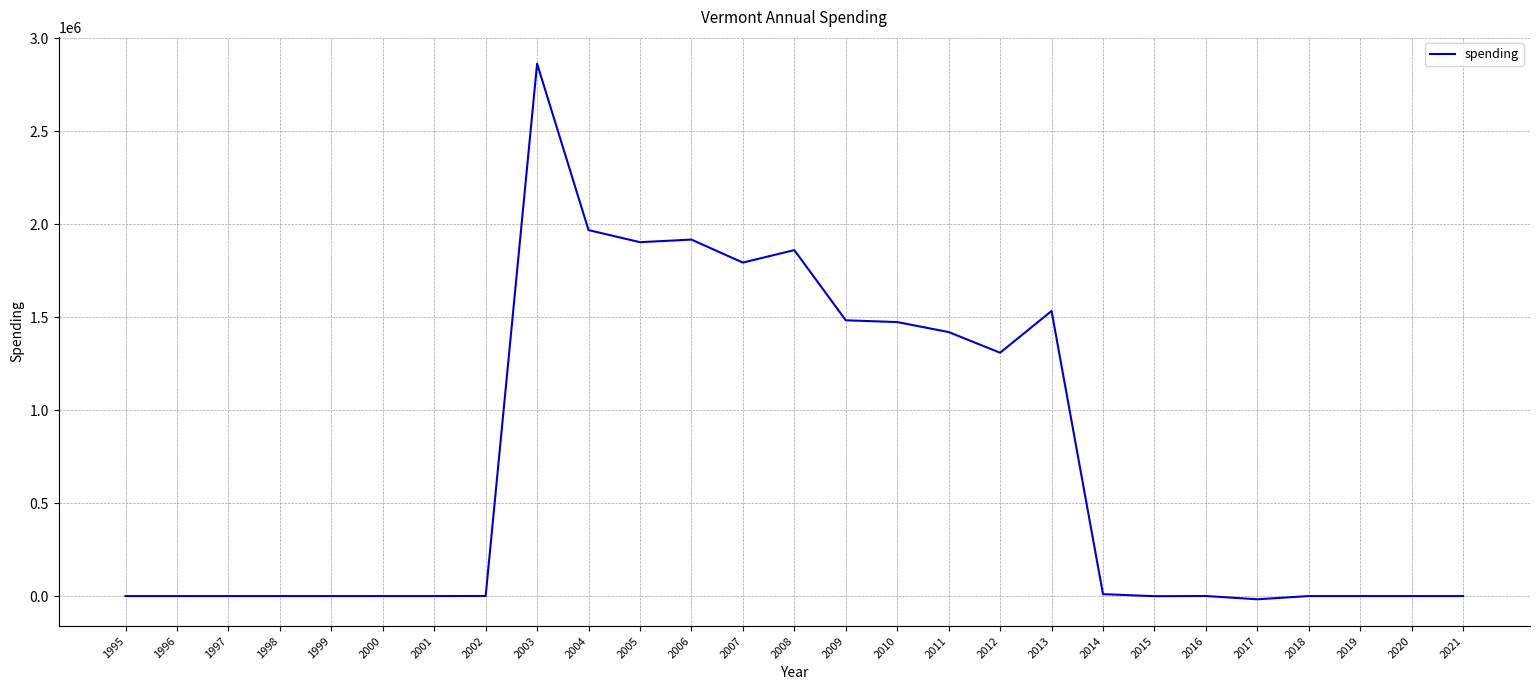

True or false: the data shows 0 at 2021.

True